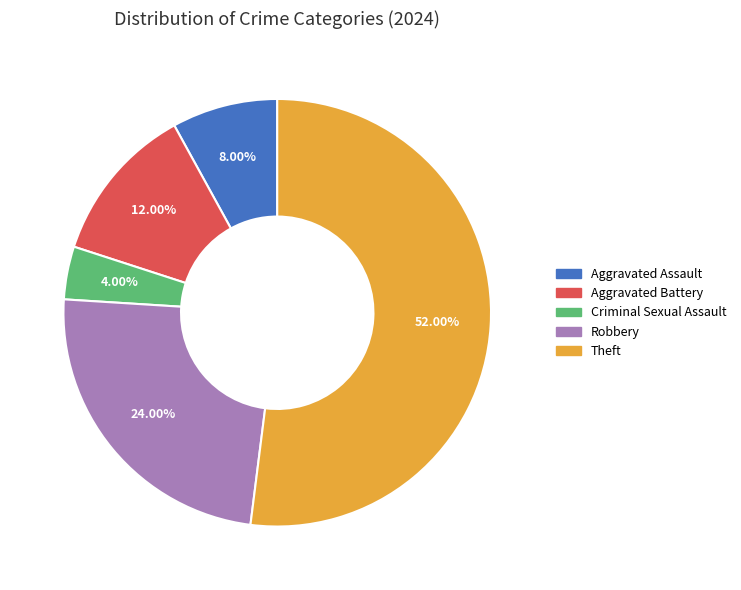

Does Theft represent more than half of the total?

Yes